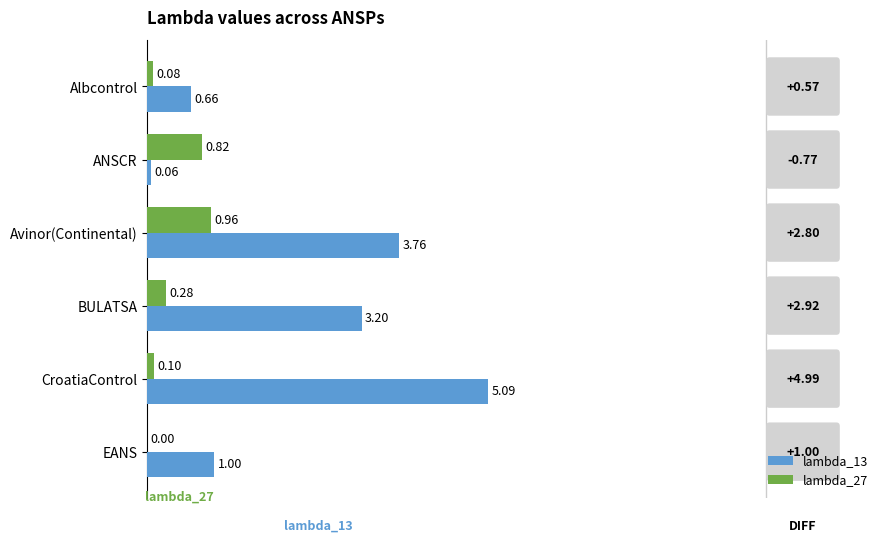

Which label corresponds to the largest value in the chart?

CroatiaControl